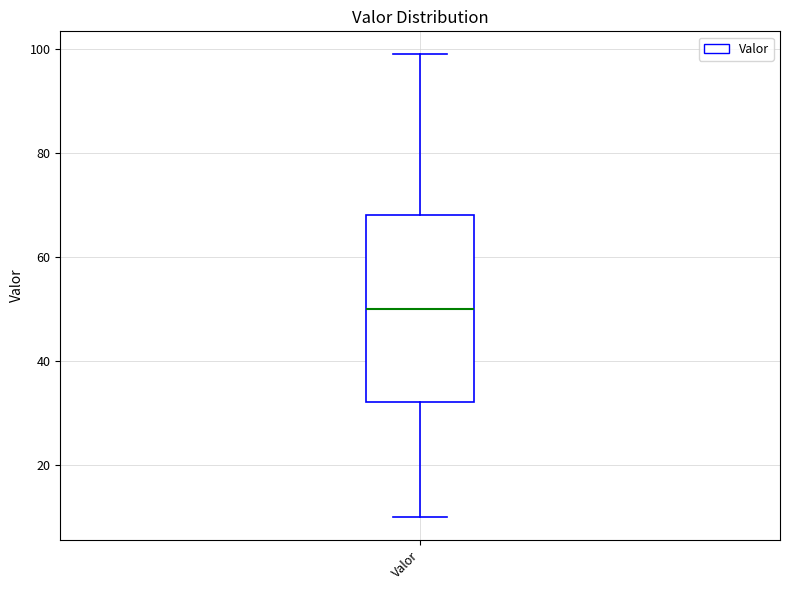

Transcribe this box plot: give where the median line is, the range the box spans, and where the two whiskers end, as read against the y-axis. The values are not printed on the chart, so give them approximately, as read against the axis.

median 50, box 32 to 68, whiskers 10 to 100